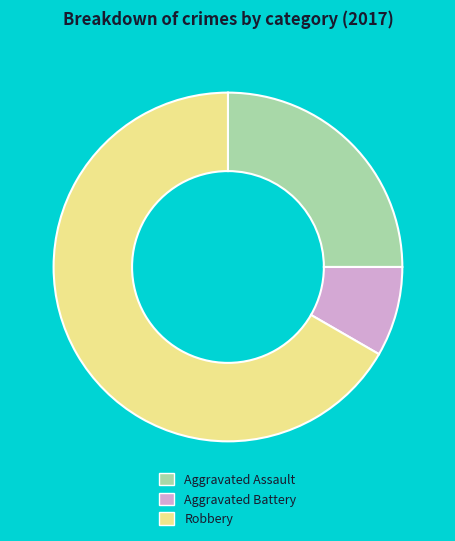

What is the ratio of the value at Robbery to the value at Aggravated Assault?

2.7